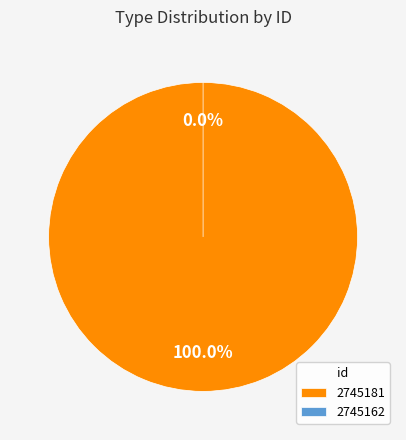

Does 2745162 represent more than half of the total?

No